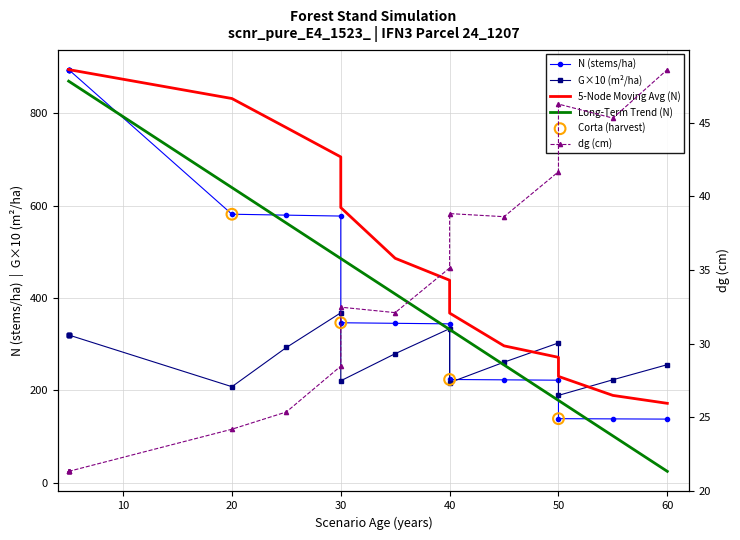

What is the total value across all series at 5?

1236.2